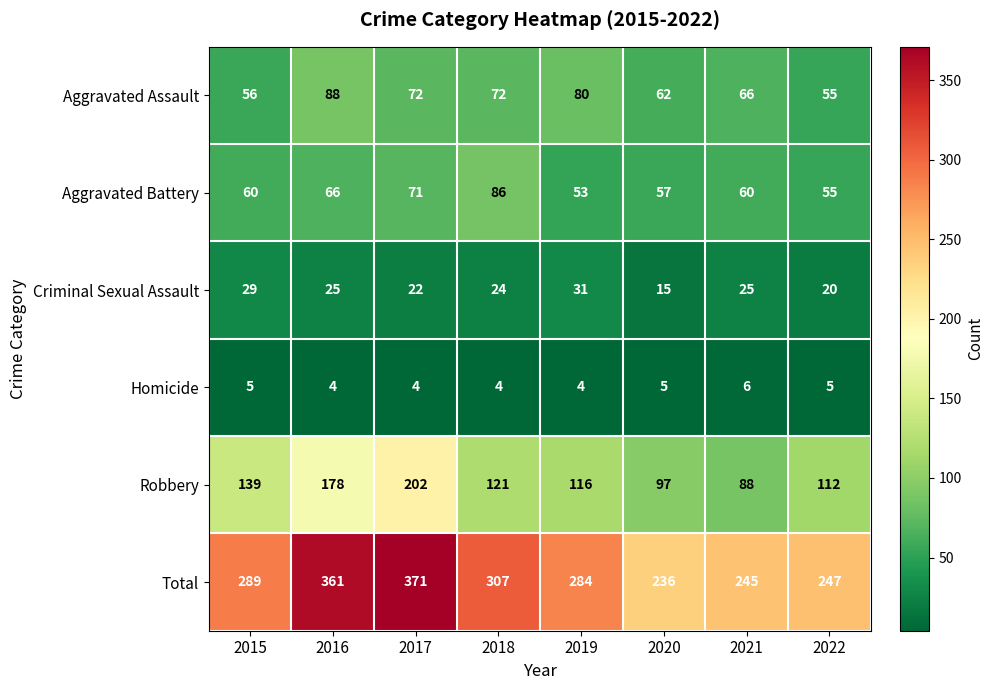

The Aggravated Battery series shows 14 at 2020. True or false?

False